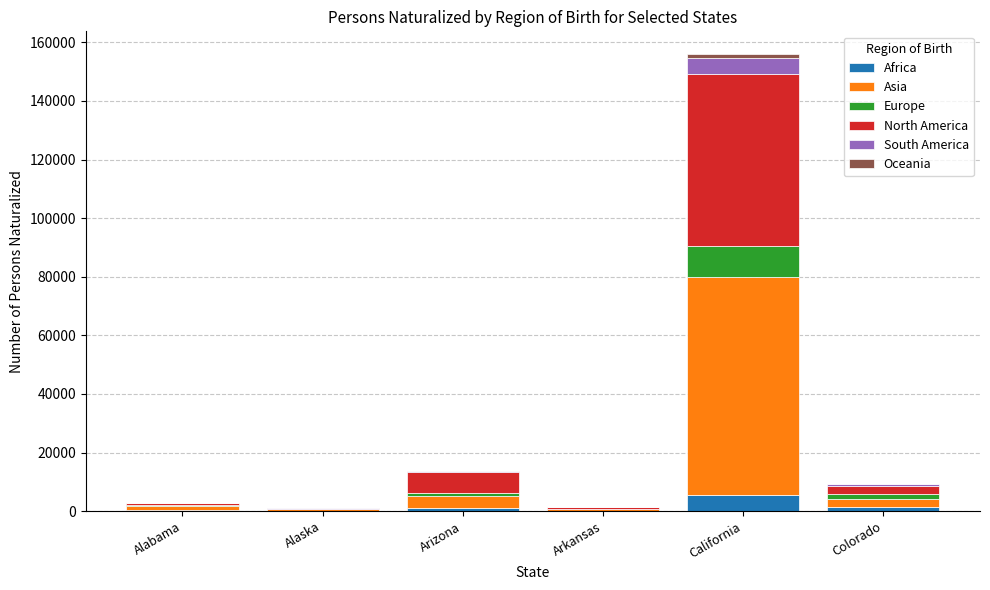

At which category is the sum across all series the highest?

California